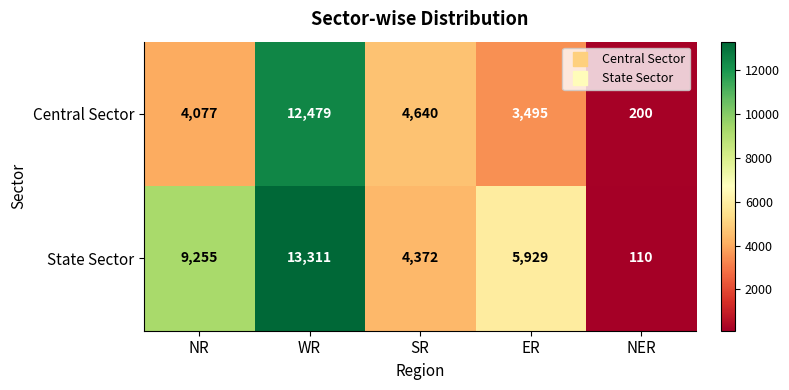

The value of State Sector at ER is 1252. True or false?

False